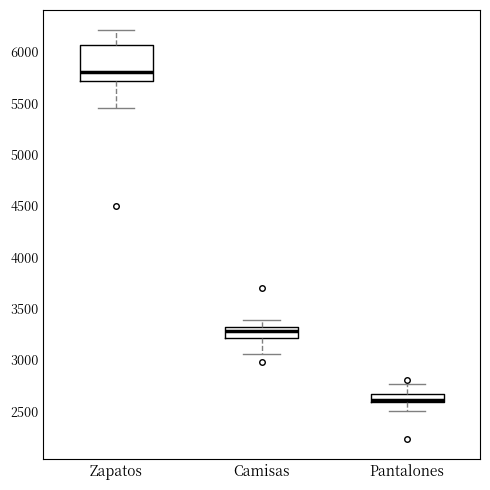

Reading left to right, transcribe this box plot: for each box, give where its median line is, the range the box spans, and where its two whiskers end, as read against the y-axis. The values are not printed on the chart, so give them approximately, as read against the axis.

Zapatos: median 5800, box 5700 to 6050, whiskers 5450 to 6200
Camisas: median 3300 (just below the box's upper edge), box 3200 to 3300, whiskers 3050 to 3400
Pantalones: median 2600 (just above the box's lower edge), box 2600 to 2650, whiskers 2500 to 2750